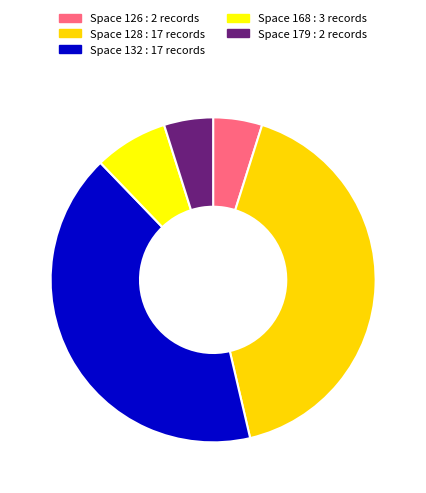

Combined, do Space 128 : 17 records and Space 179 : 2 records account for over 50%?

No